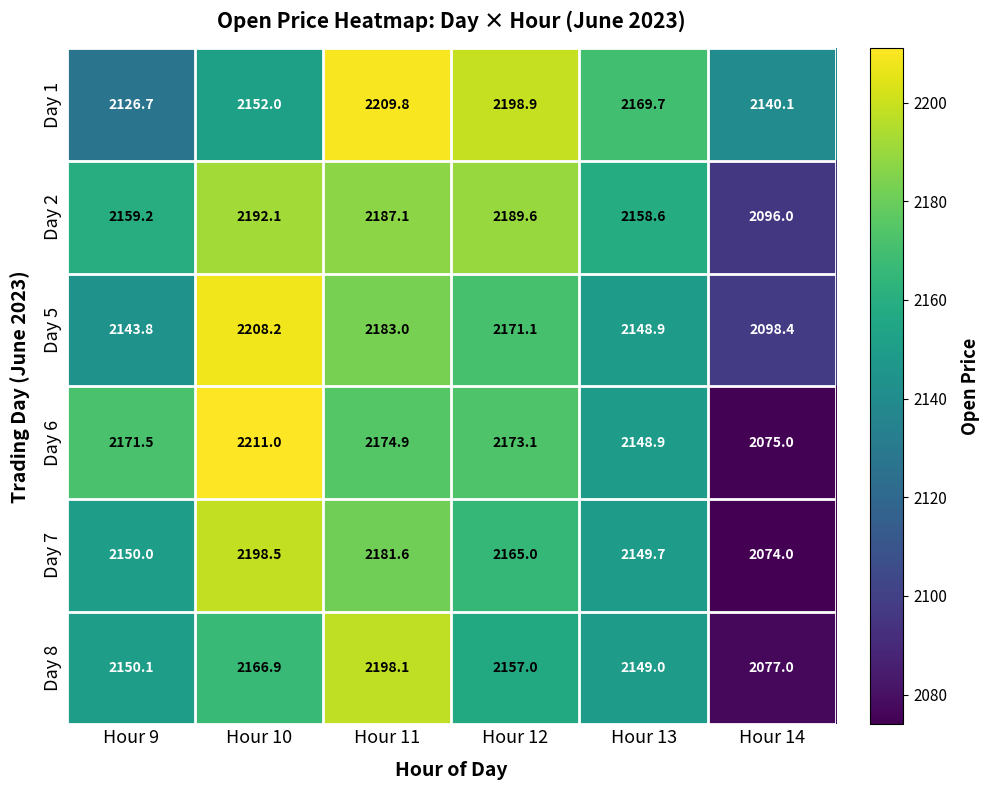

Which series has the widest spread of values?

Day 6